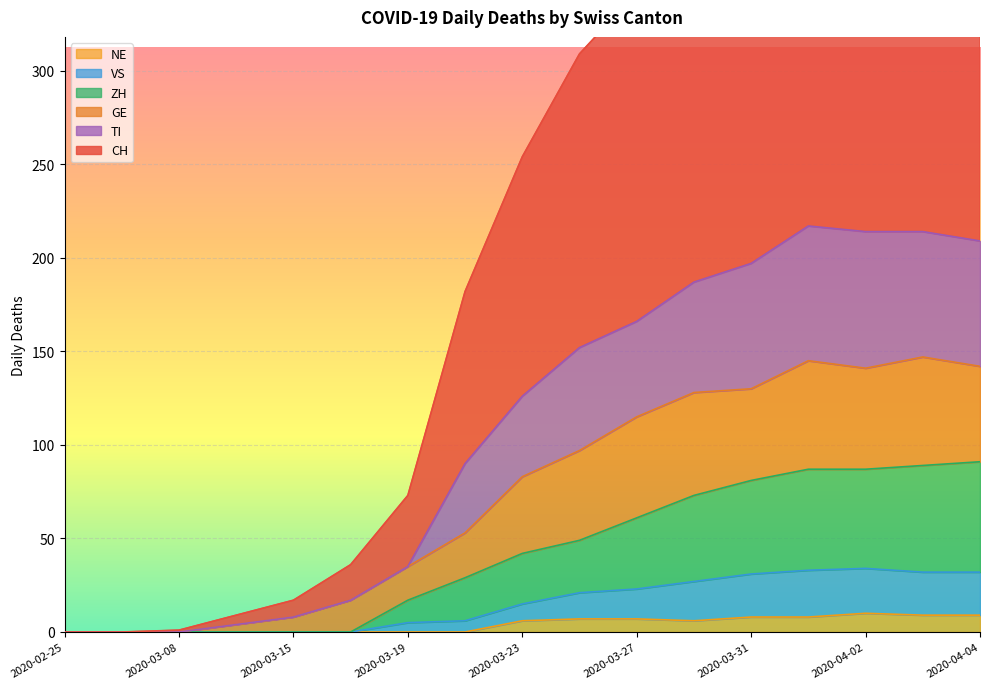

Is the value of VS at 2020-03-08 greater than the value of CH at 2020-03-11?

No